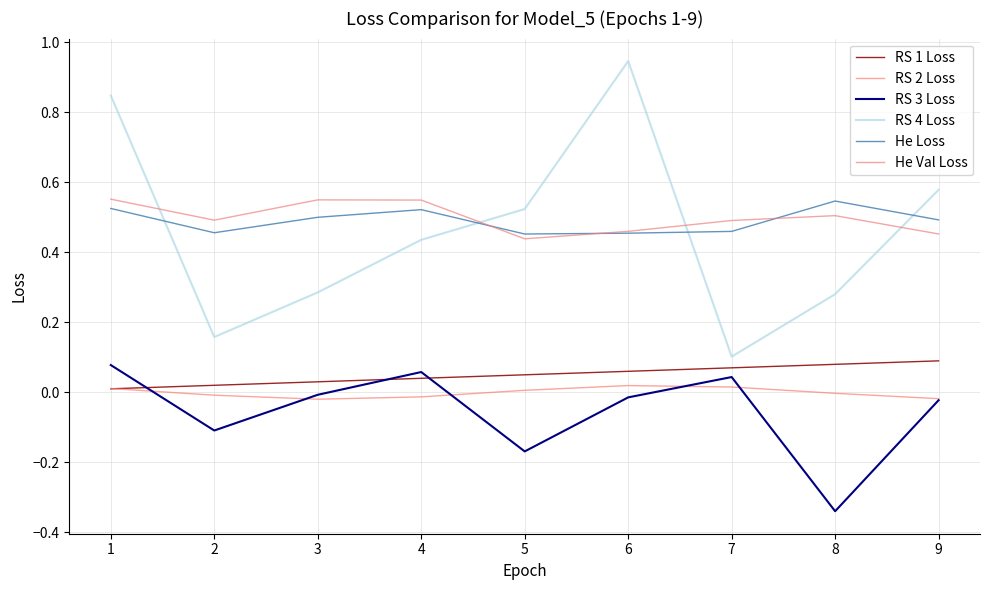

Count the number of data series in this chart.

6